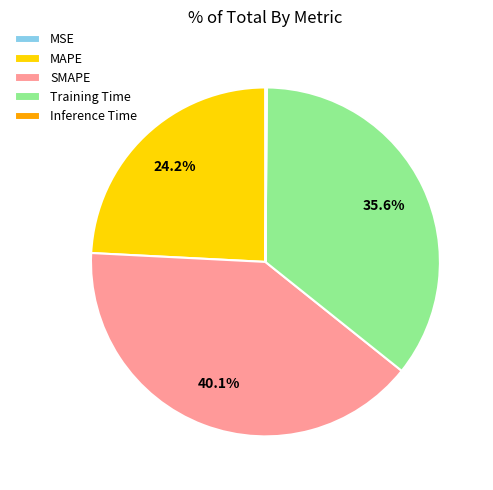

Approximately how many times larger is the value at SMAPE compared to MAPE?

1.7